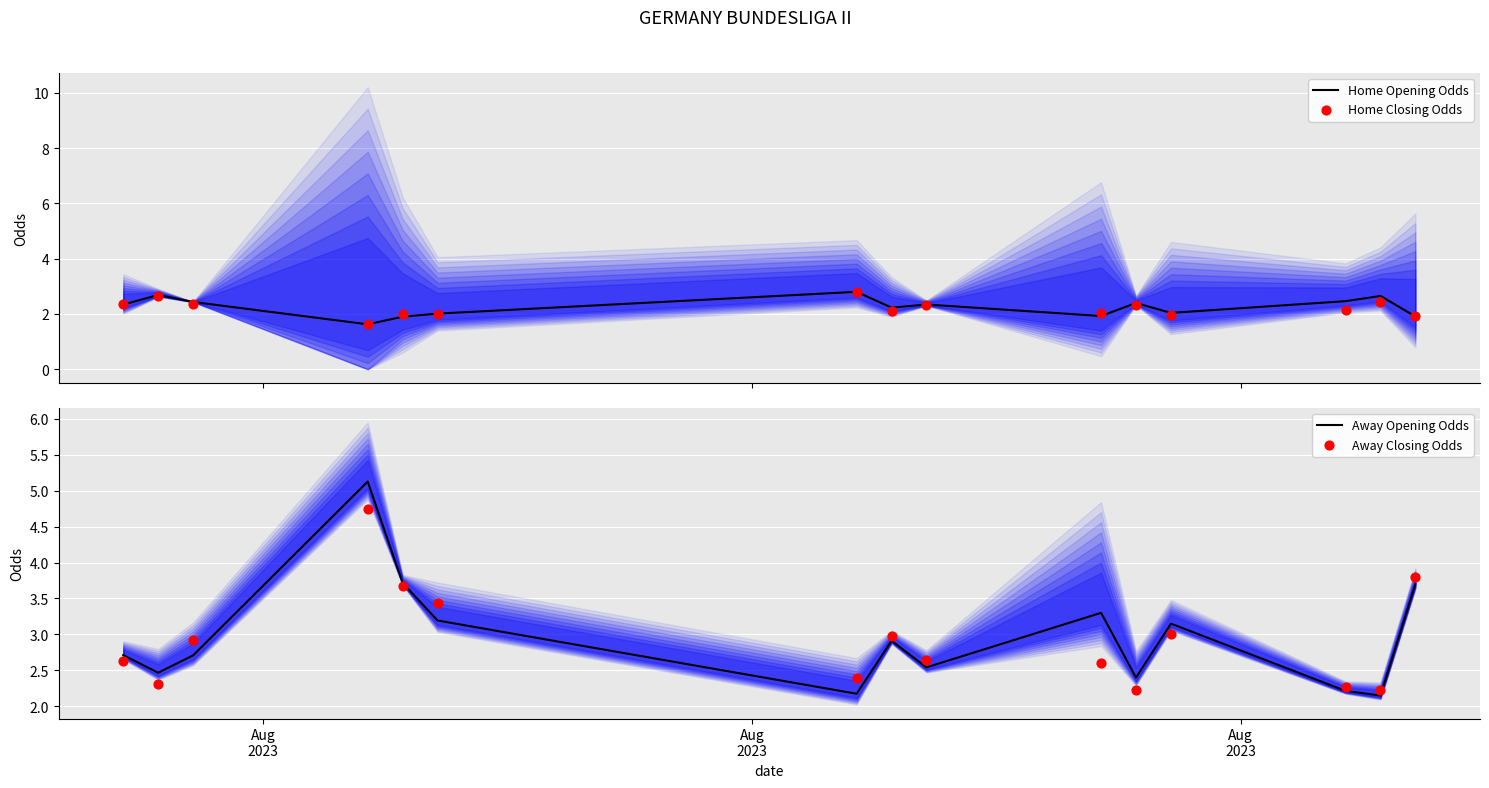

Which series contains the highest Y value?

Away Opening Odds